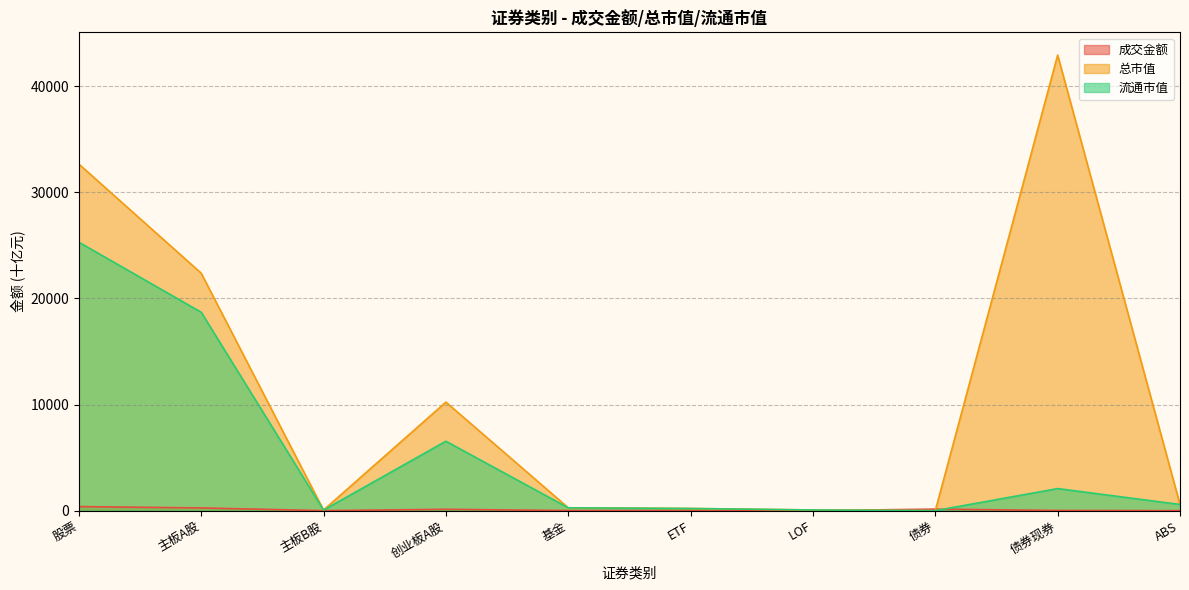

Where do 流通市值 and 成交金额 first cross each other?

LOF and 债券